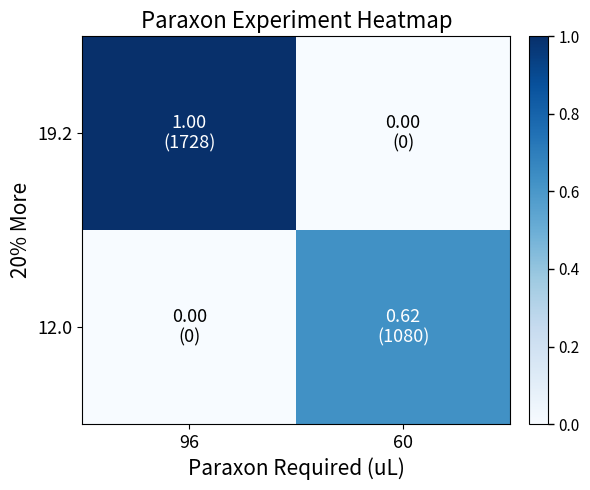

Count the number of data series in this chart.

2